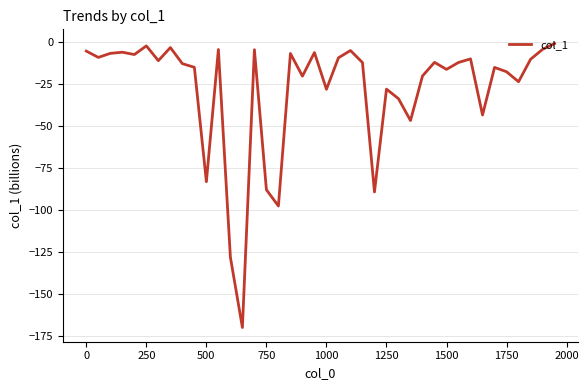

True or false: the data has more than 1 interior local peaks.

True